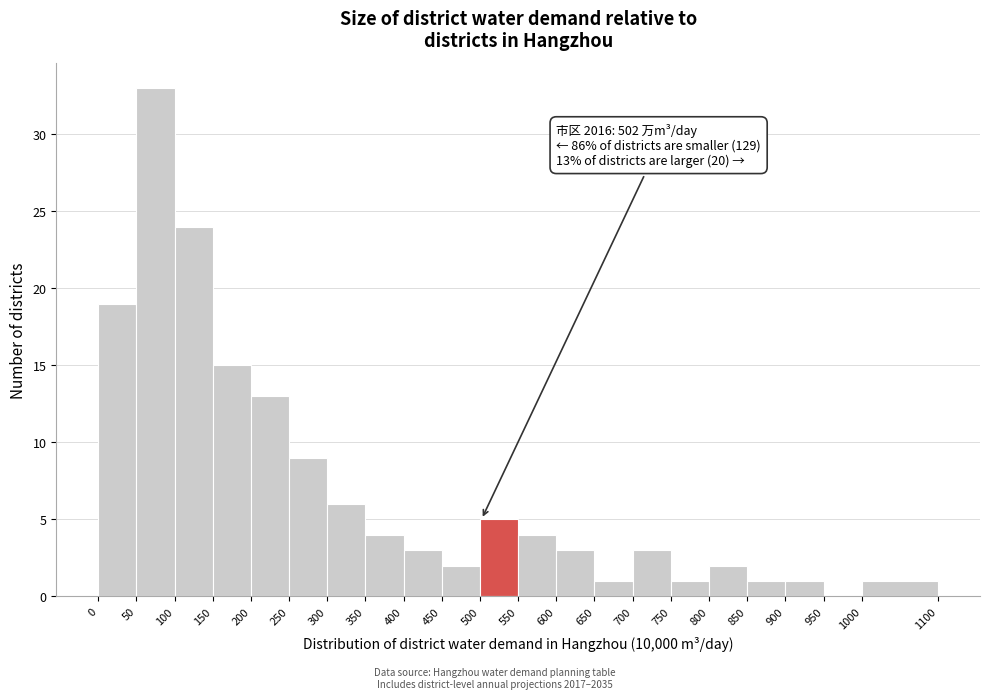

Over which range of the x-axis is the bar tallest?

50 to 100